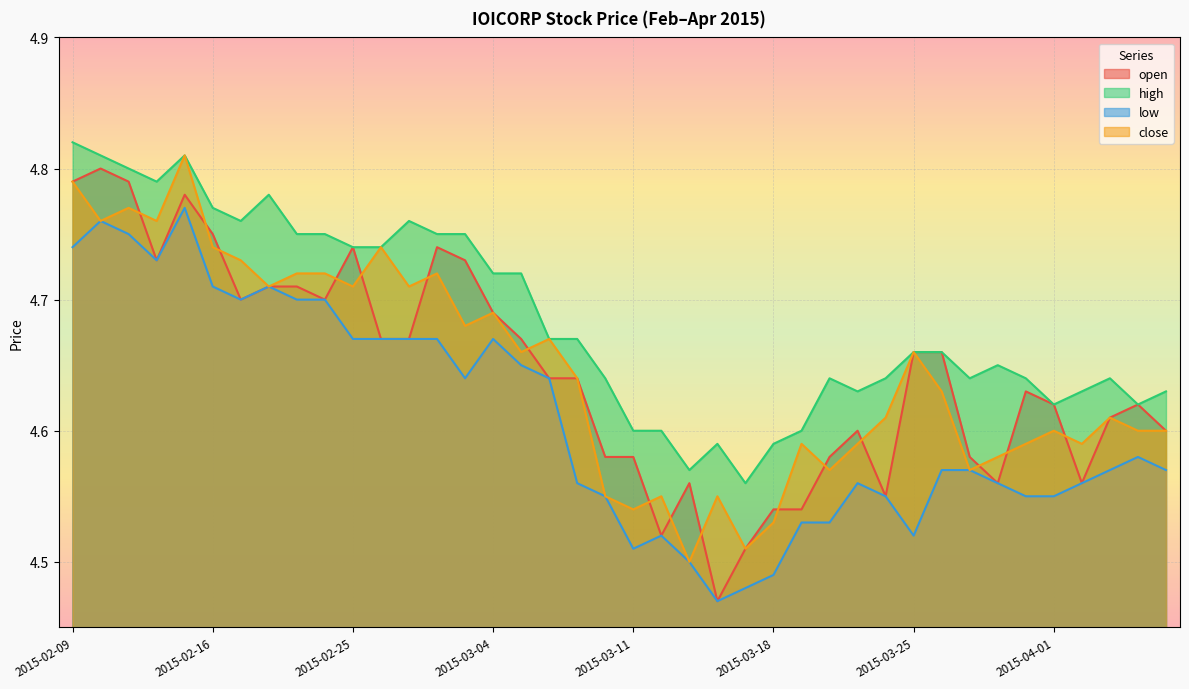

True or false: high and close intersect in this chart.

False